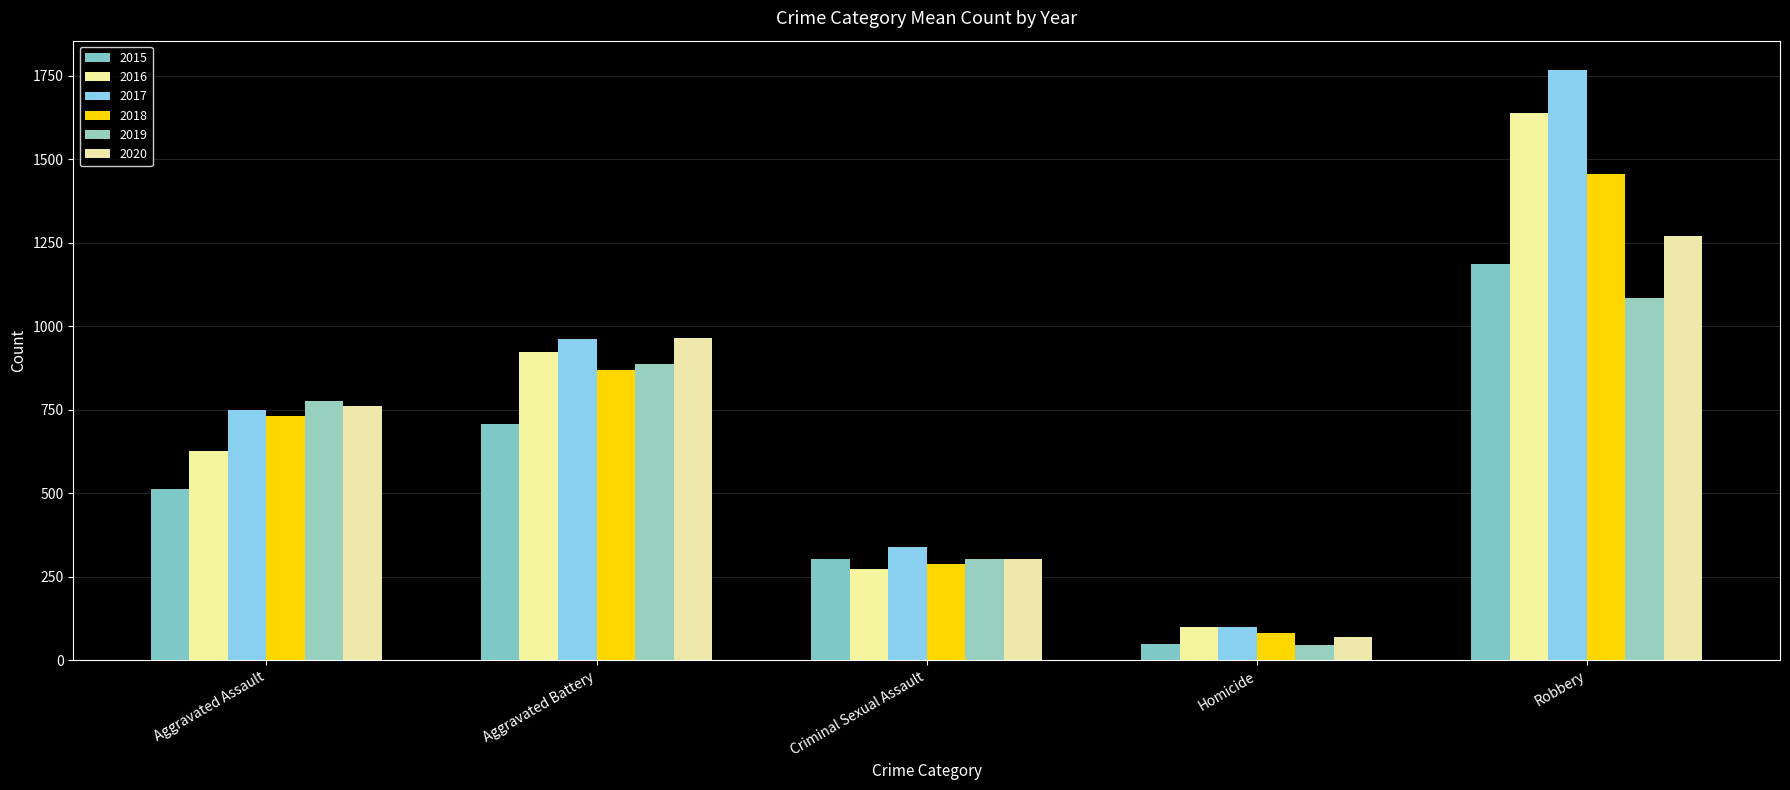

At which category does the chart reach its minimum across all series?

Homicide